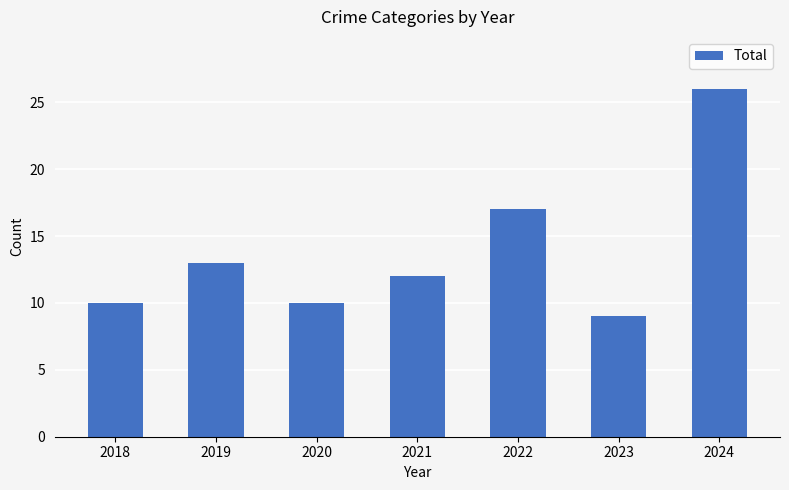

What is the average value?

14